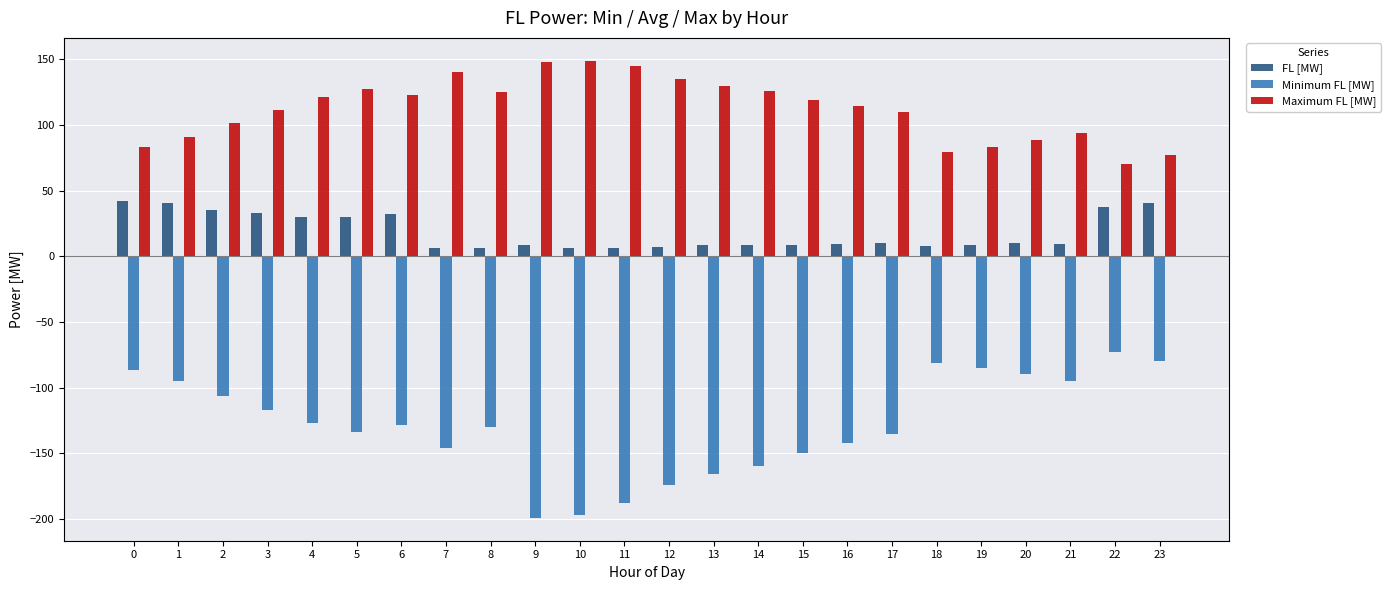

Rank the series by their average value, from highest to lowest.

Maximum FL [MW], FL [MW], Minimum FL [MW]